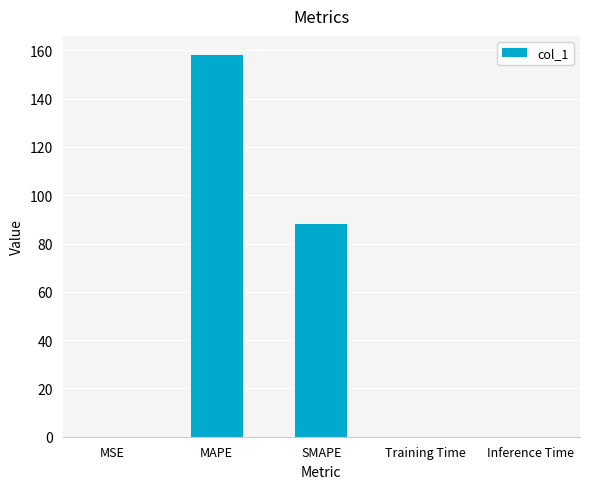

What is the greatest value displayed?

158.1